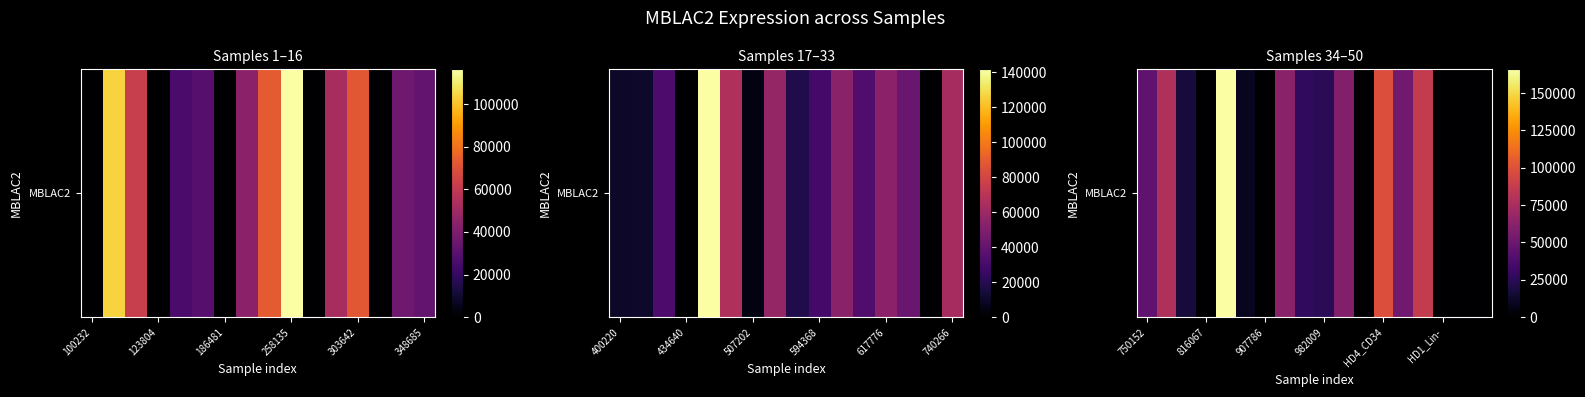

True or false: the data shows 16475 at 348685.

False